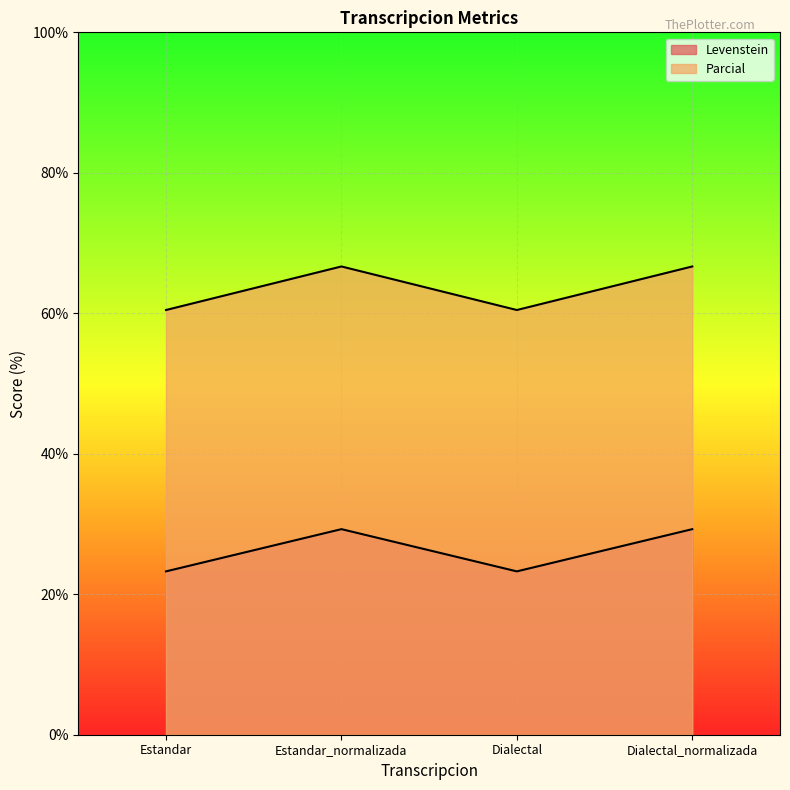

True or false: Parcial has a value of 79.7 at Estandar.

False